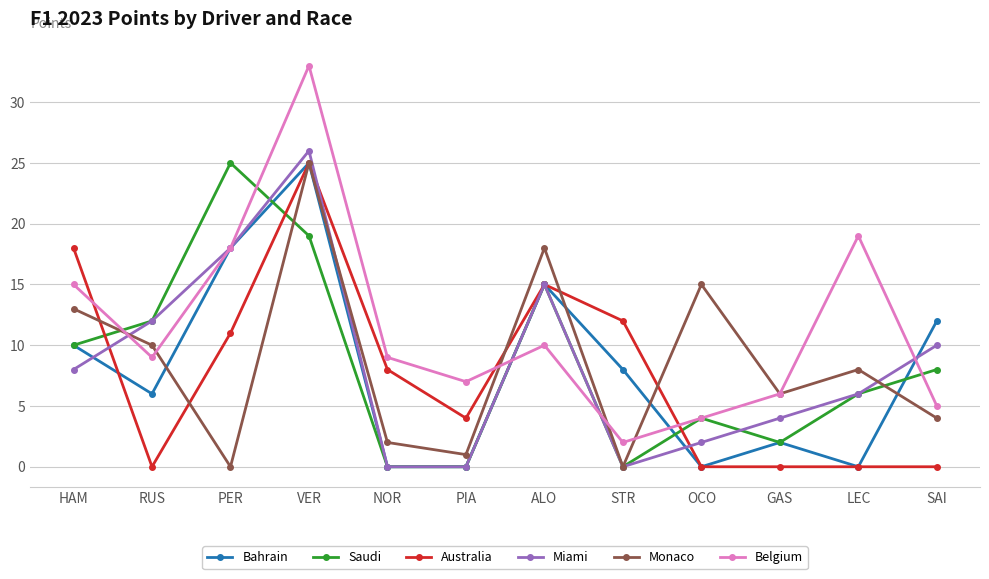

Which series has the largest total across all categories?

Belgium